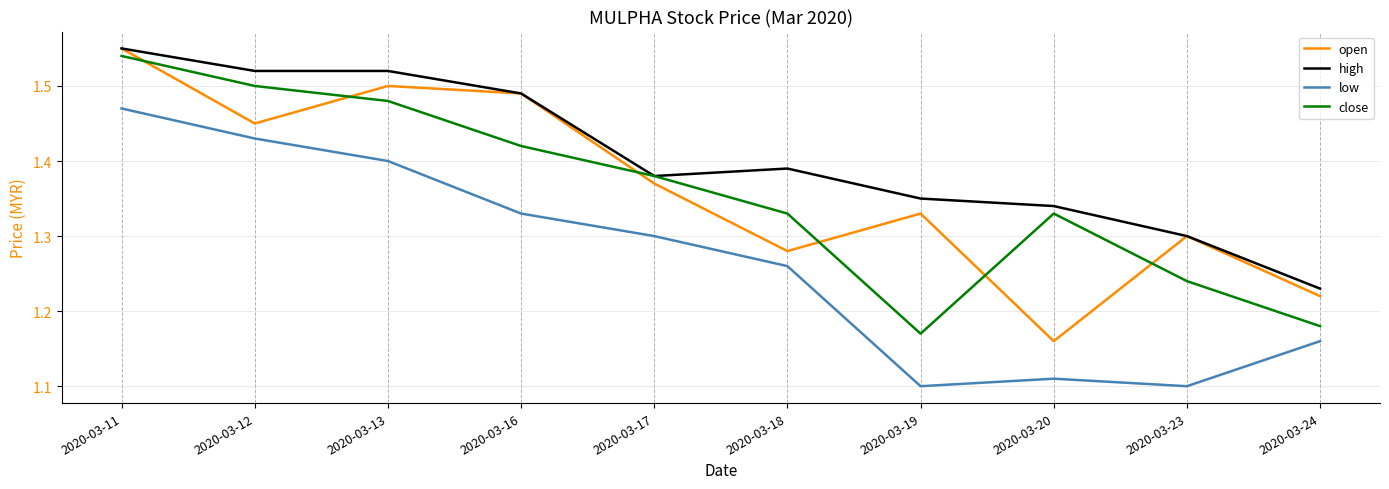

What is the total value across all series at 2020-03-20?

4.9